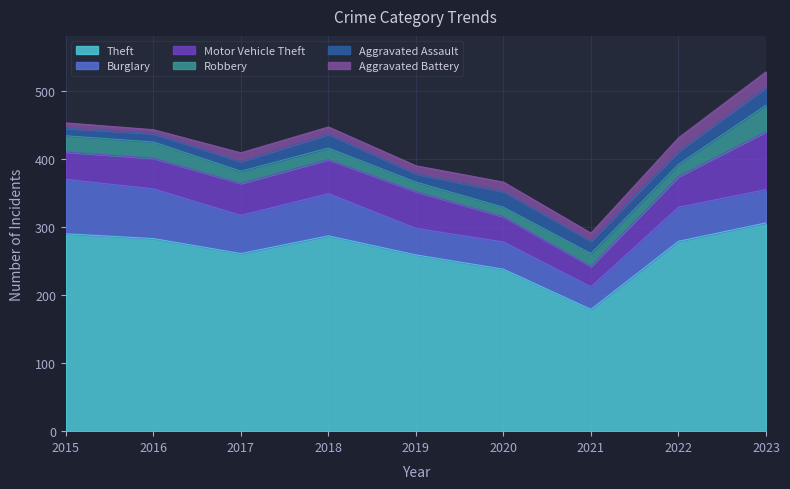

What is the difference between the maximum and second lowest values in the Robbery series?

25